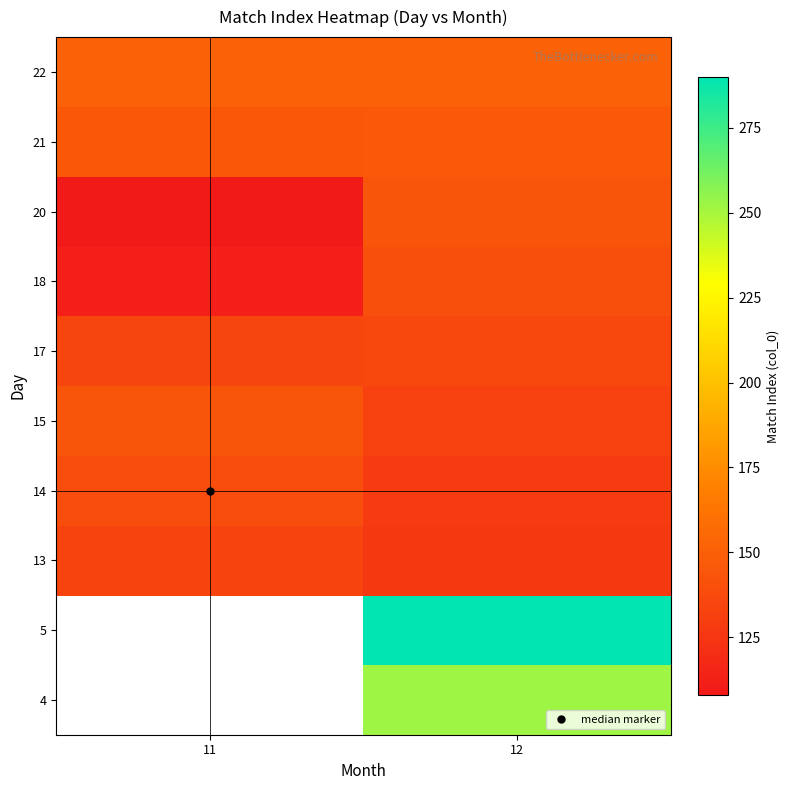

At which category is the sum across all series the highest?

12